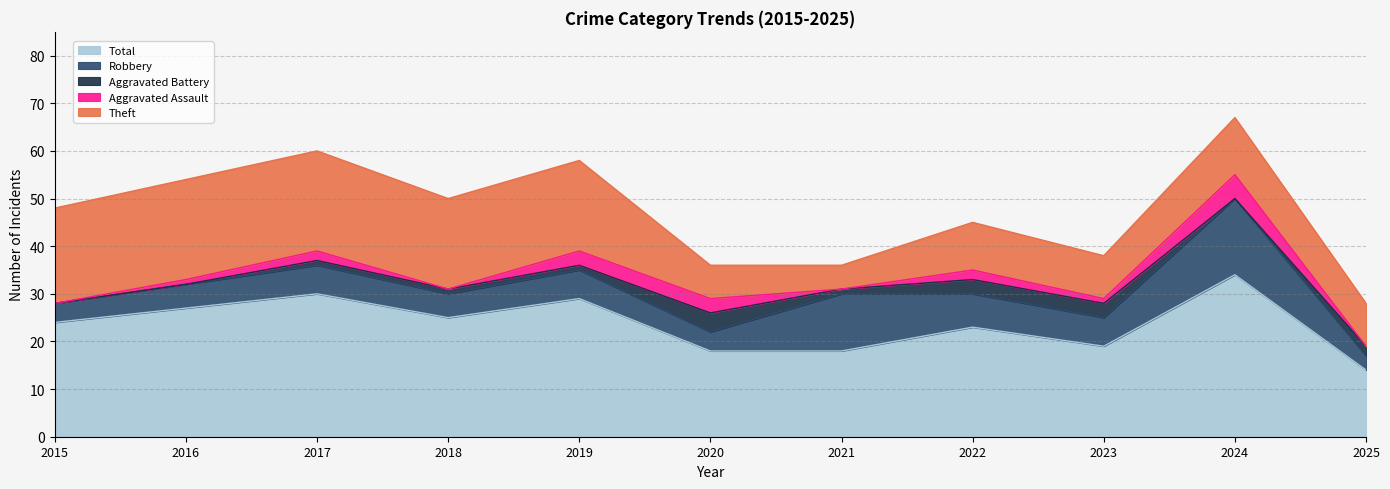

What is the difference between the second highest and minimum values in the Theft series?

16